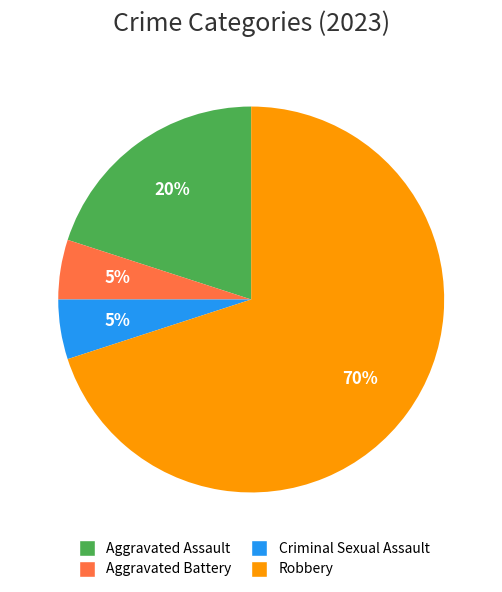

Between Robbery and Aggravated Battery, which is larger?

Robbery